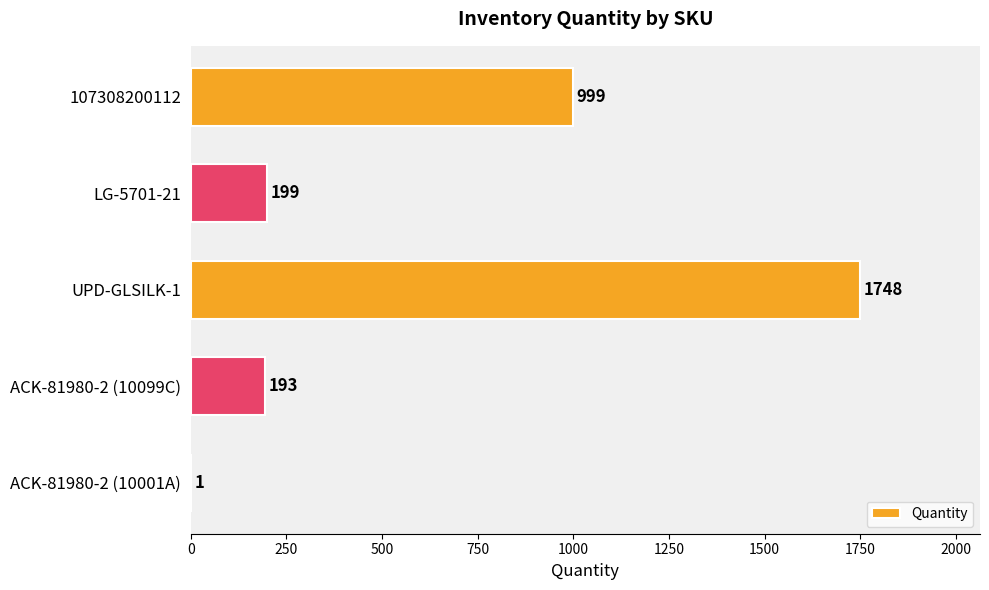

What is the greatest value displayed?

1748